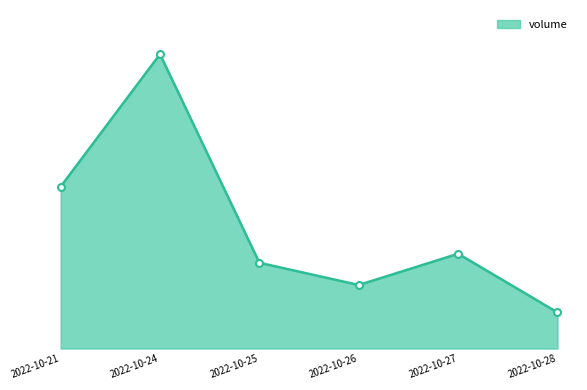

List the labels in order of value, smallest first.

2022-10-28, 2022-10-26, 2022-10-25, 2022-10-27, 2022-10-21, 2022-10-24